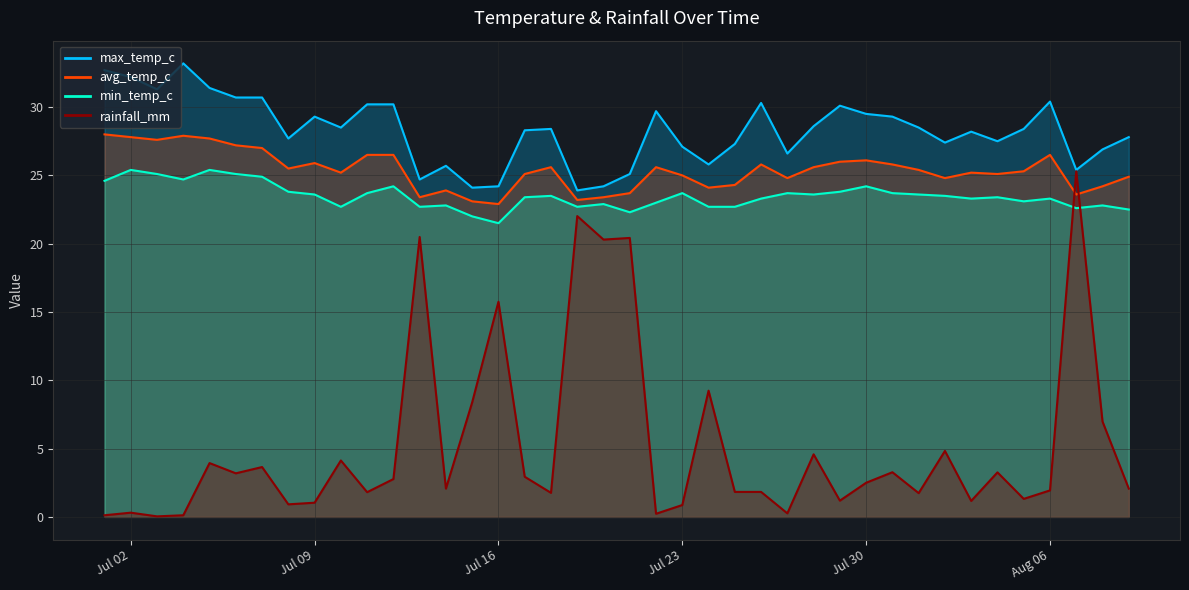

How many values in the rainfall_mm series are below 2?

18